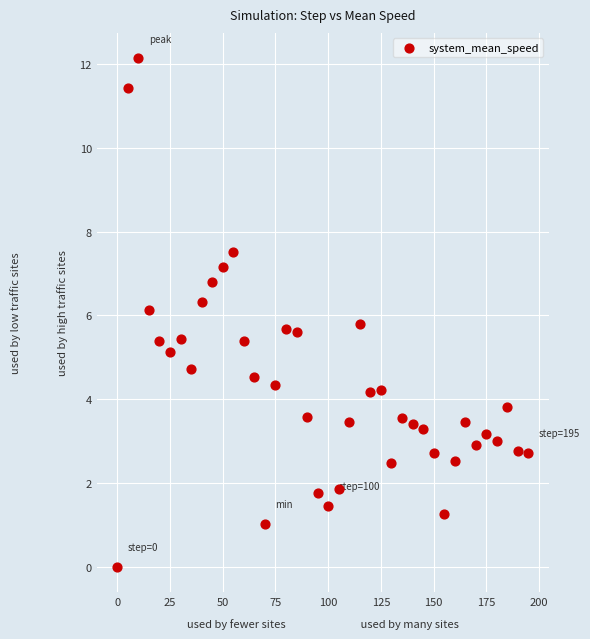

What is the range of Y values (max minus min)?

12.1